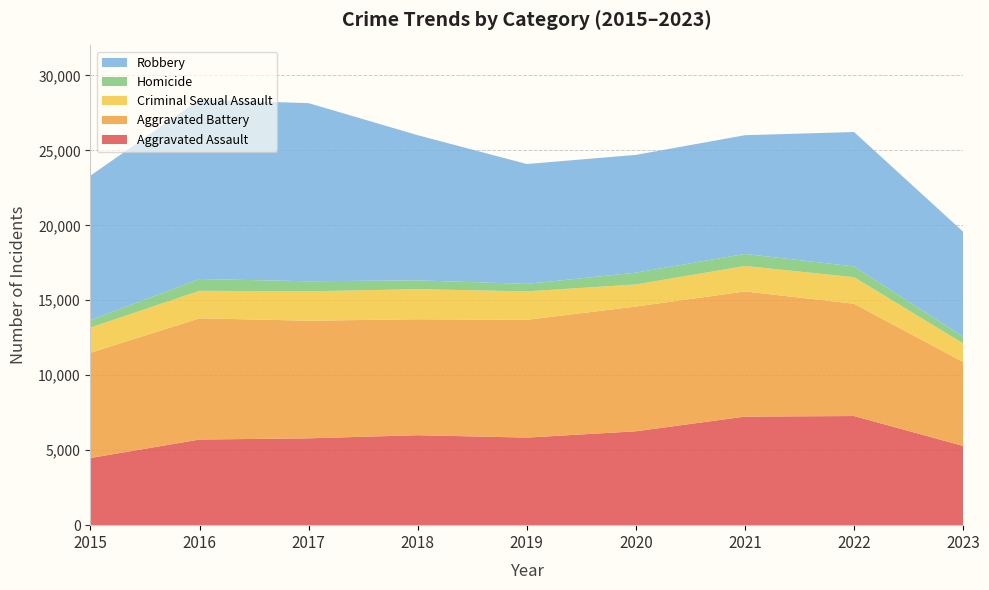

Reading left to right, list all the values displayed in this chart.

Aggravated Assault: 4480	5712	5793	6001	5841	6262	7242	7280	5286
Aggravated Battery: 7018	8086	7845	7734	7857	8321	8347	7489	5600
Criminal Sexual Assault: 1683	1835	1959	2006	1898	1472	1700	1771	1243
Homicide: 496	786	672	589	498	787	804	719	439
Robbery: 9638	11960	11880	9681	7995	7855	7918	8964	7006